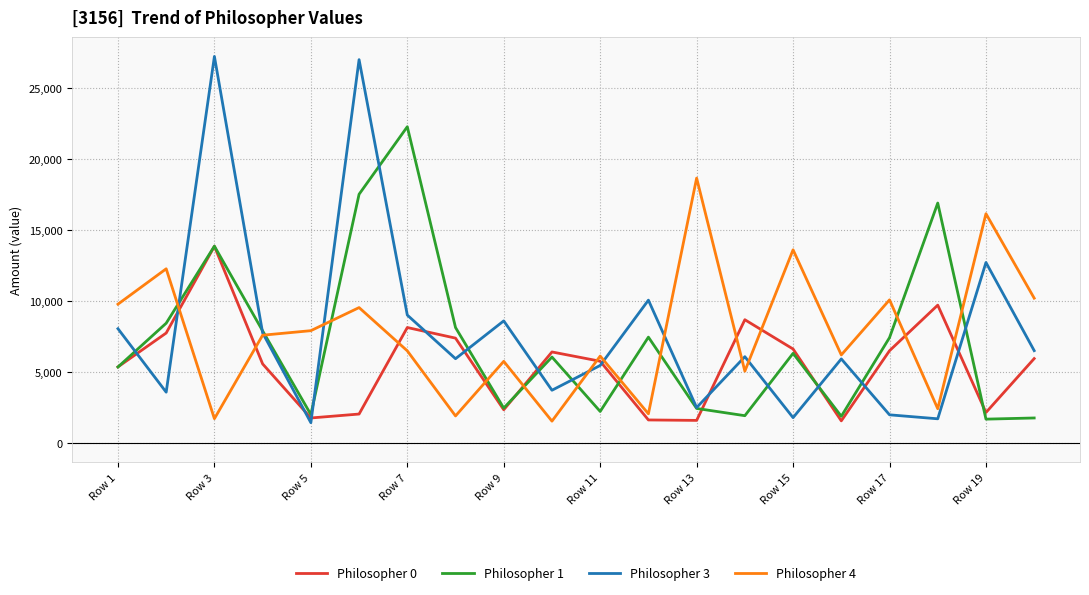

What is the maximum value shown in the chart?

27211